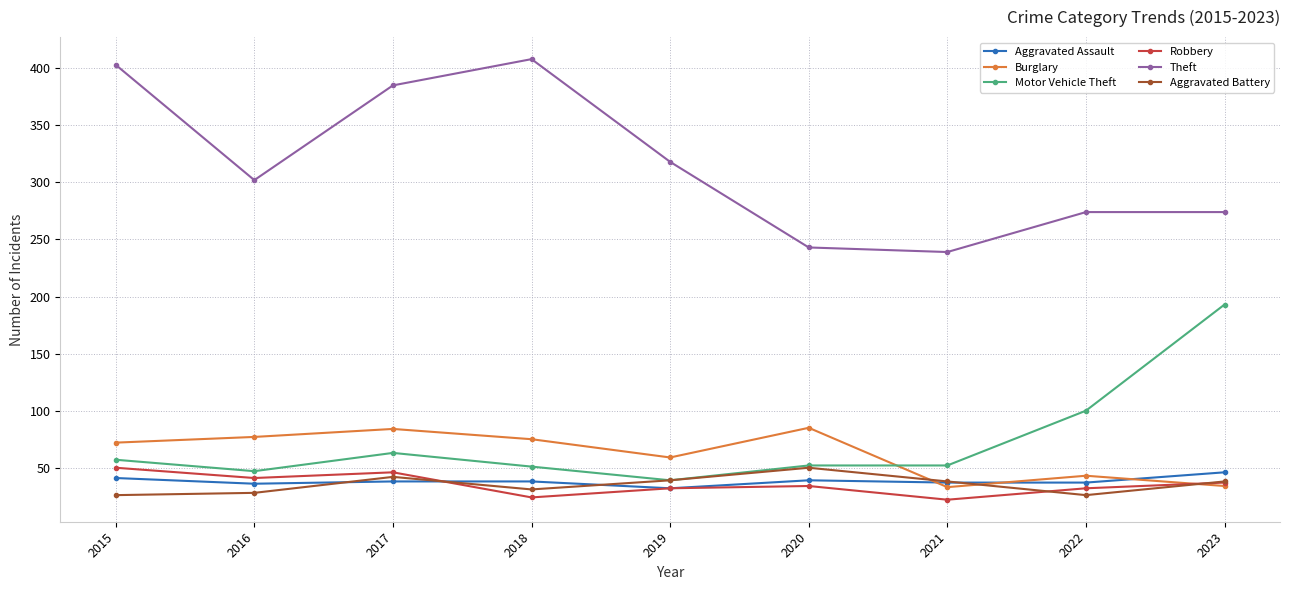

How many times do Aggravated Battery and Aggravated Assault cross each other?

4